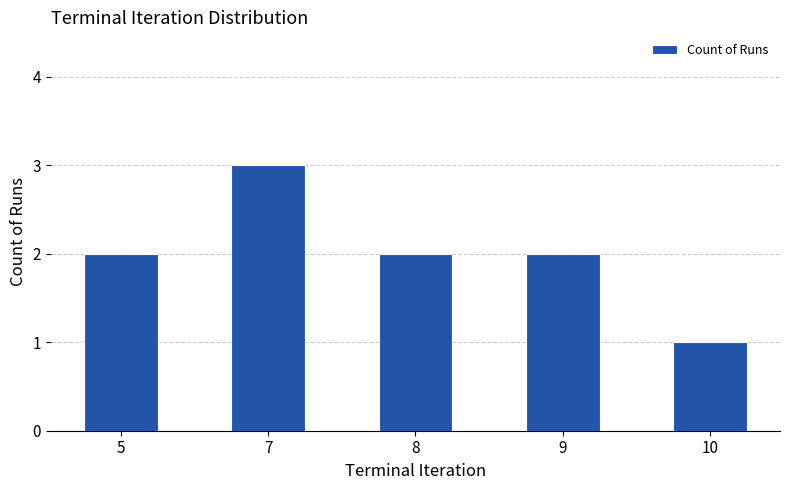

Reading right to left, what are all the values shown in this chart?

10=1	9=2	8=2	7=3	5=2